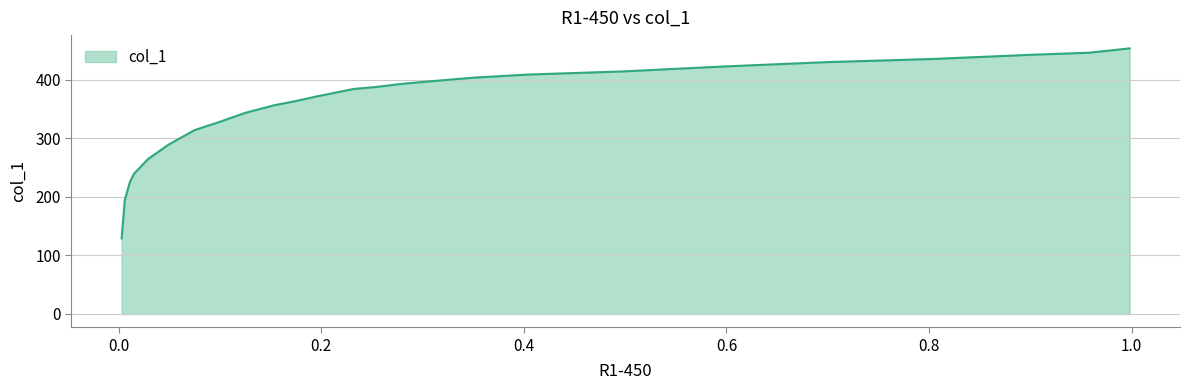

Where is the data nearest to the value 291?

0.0497